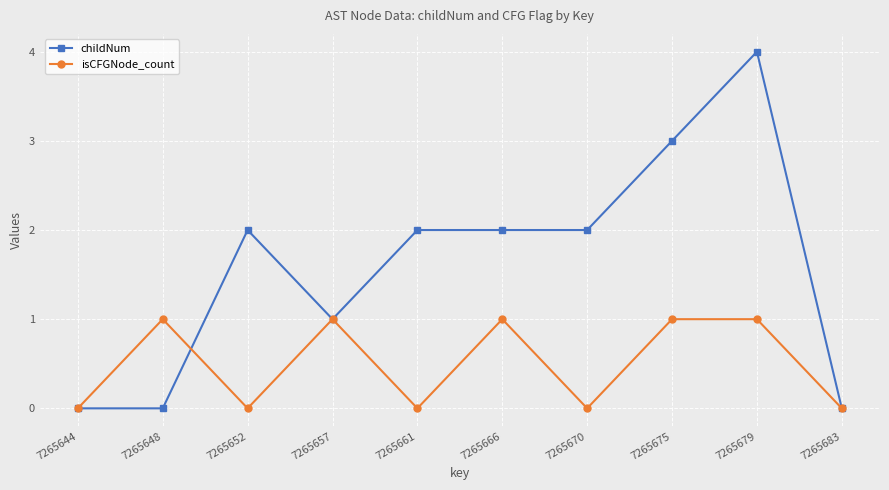

At which label does childNum reach its peak?

7265679